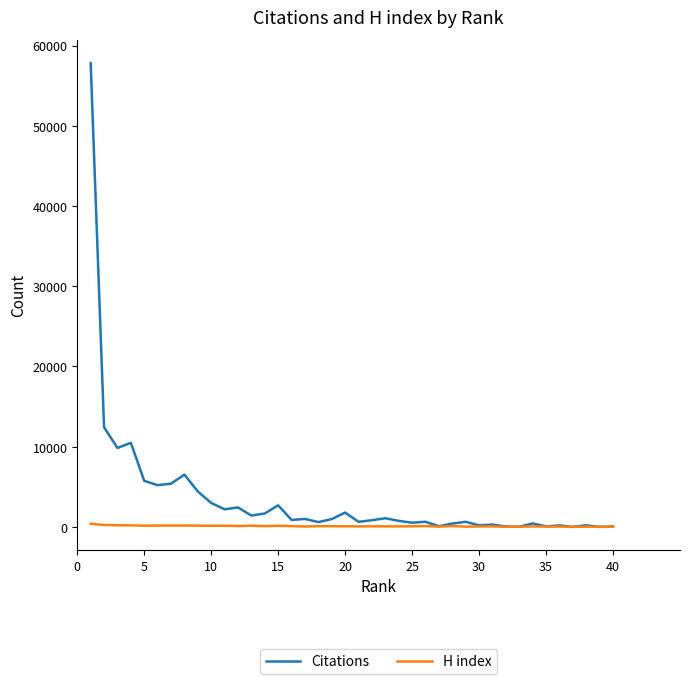

What is the greatest value displayed?

57834